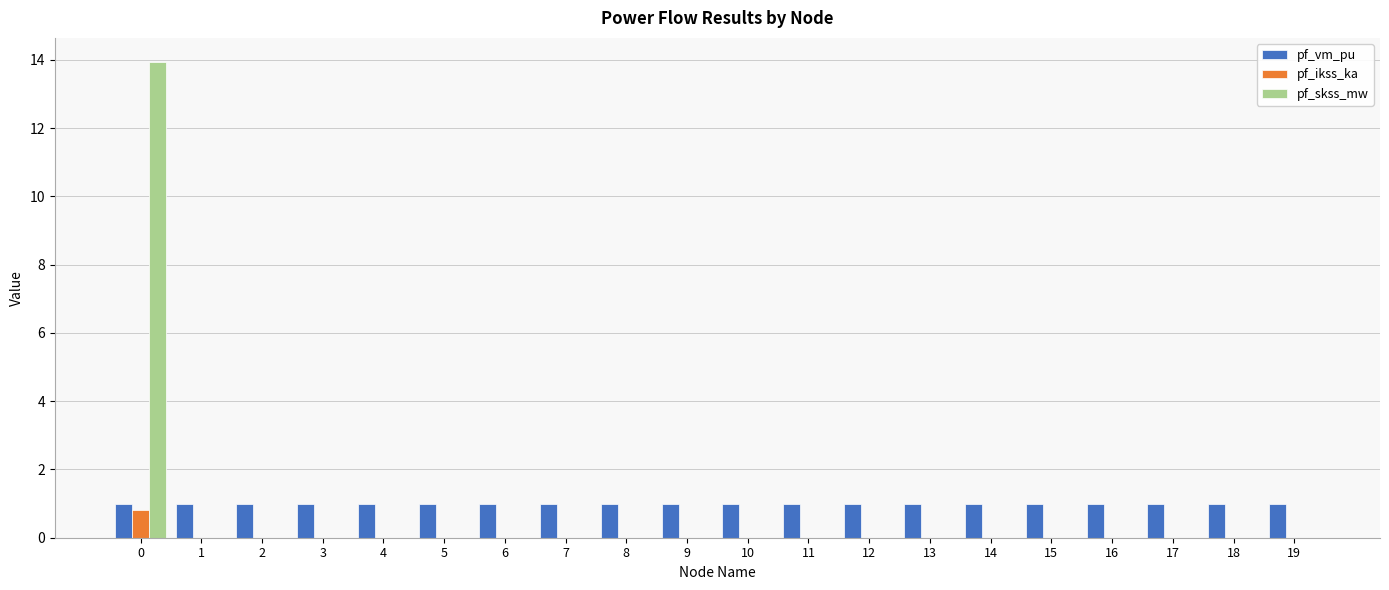

What is the sum of all pf_skss_mw values?

14.0